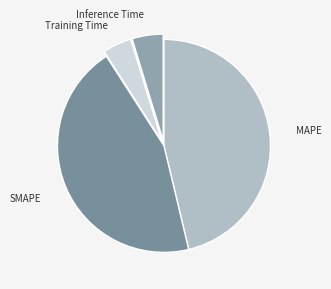

Is the sum of MAPE and Inference Time greater than half?

Yes